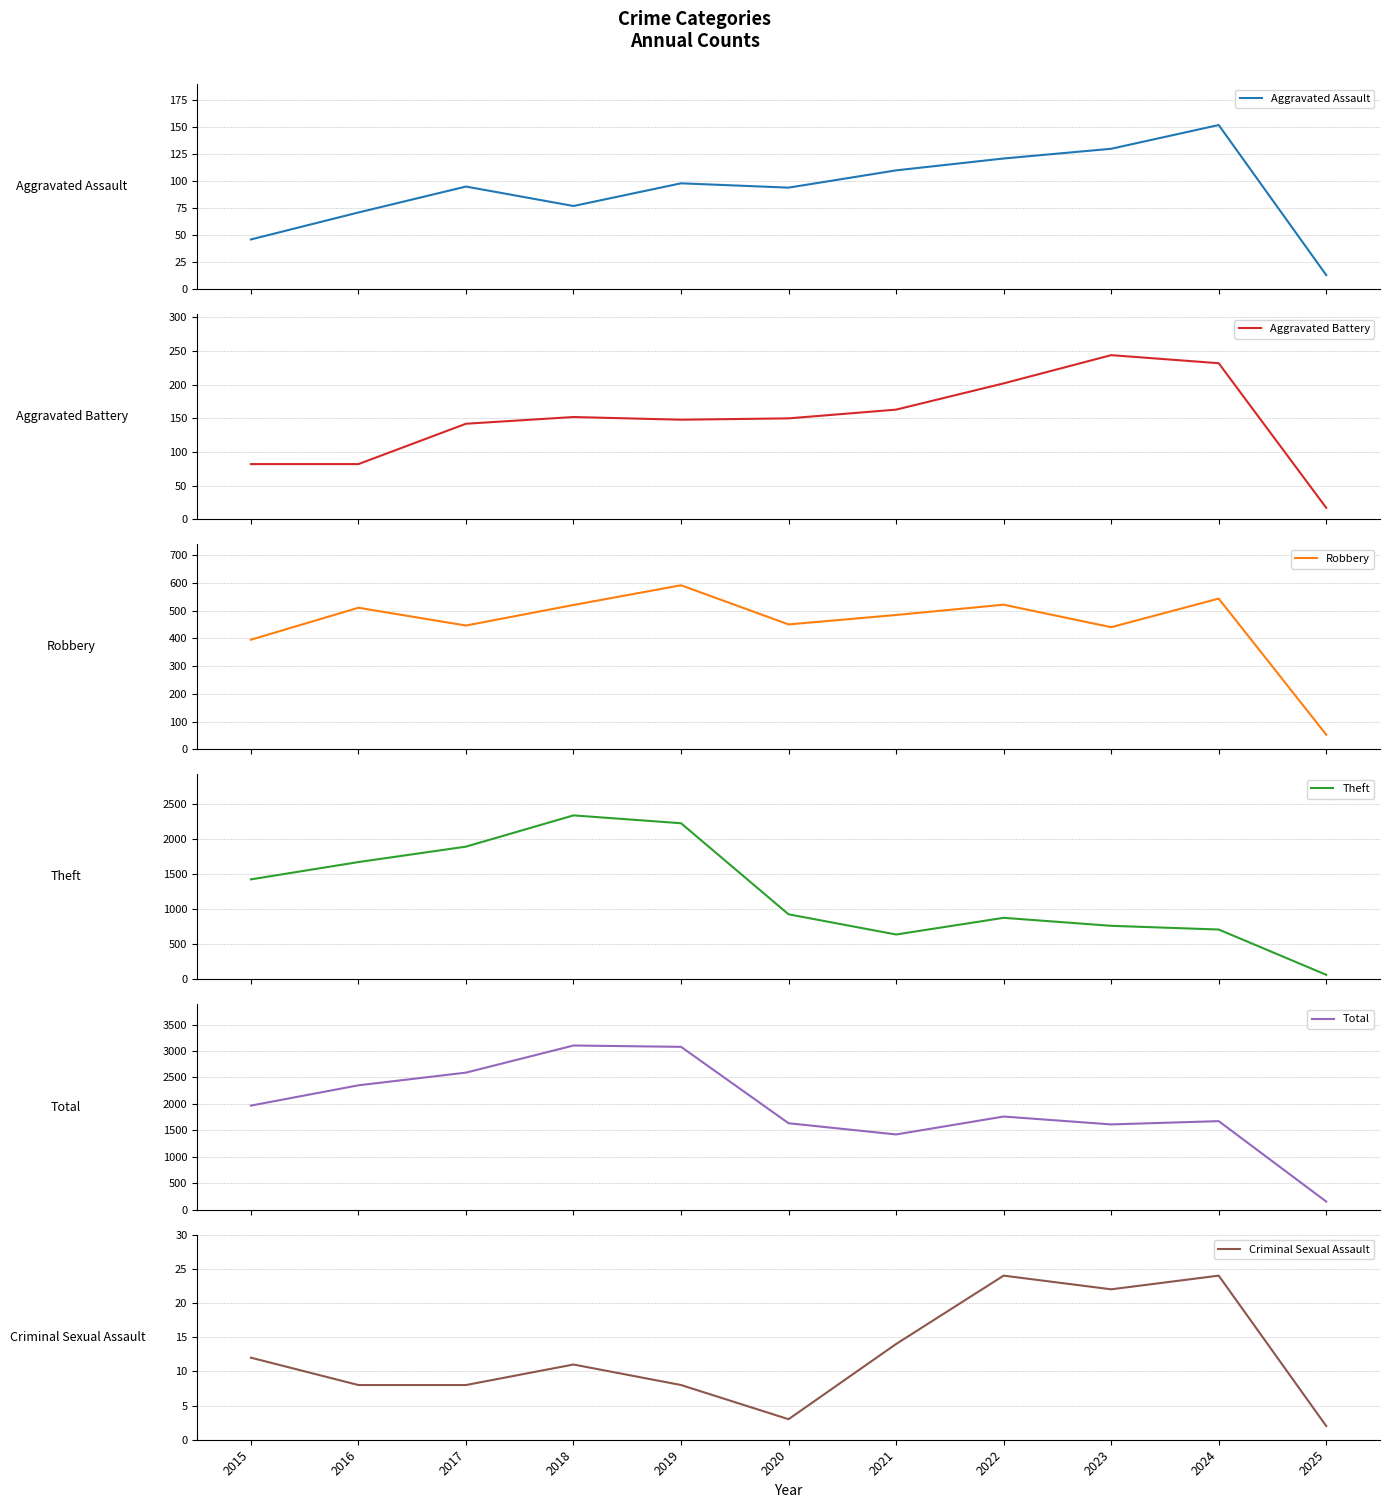

True or false: Total and Criminal Sexual Assault cross at least once.

False